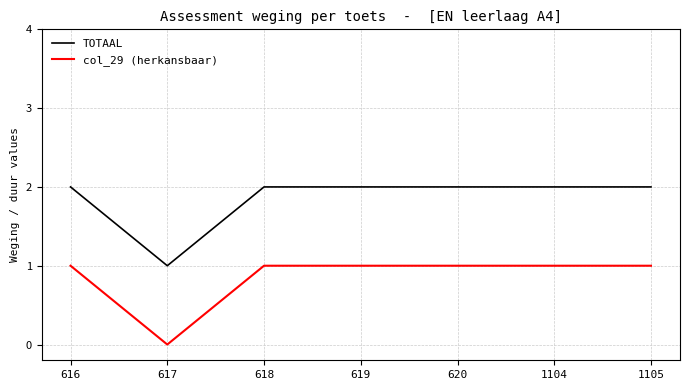

What is the difference between the highest and lowest values at 619?

1